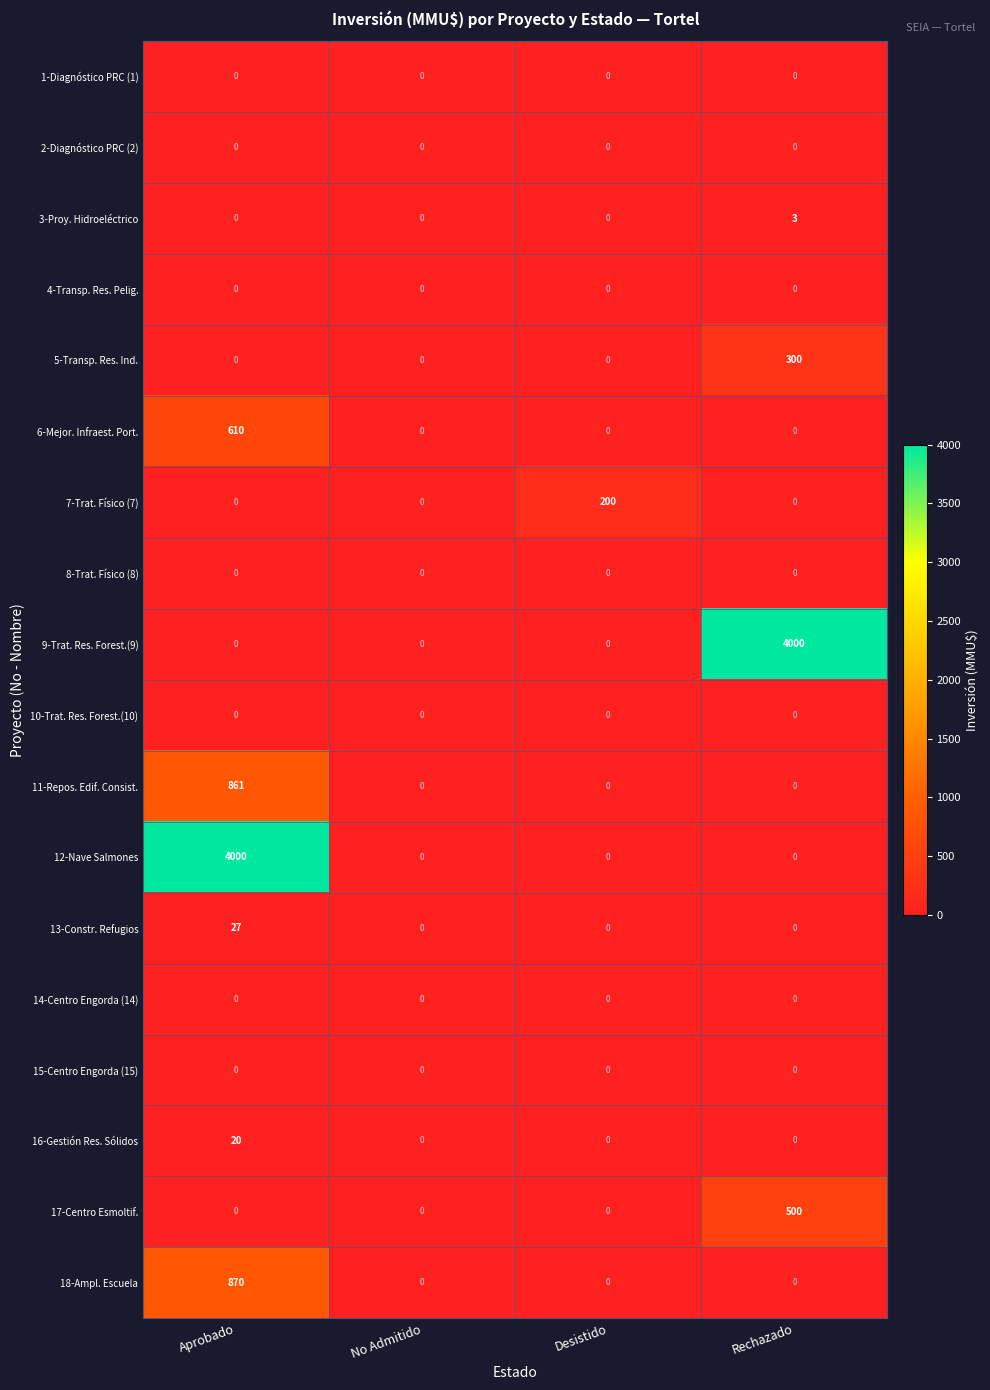

At which category is the sum across all series the highest?

Aprobado